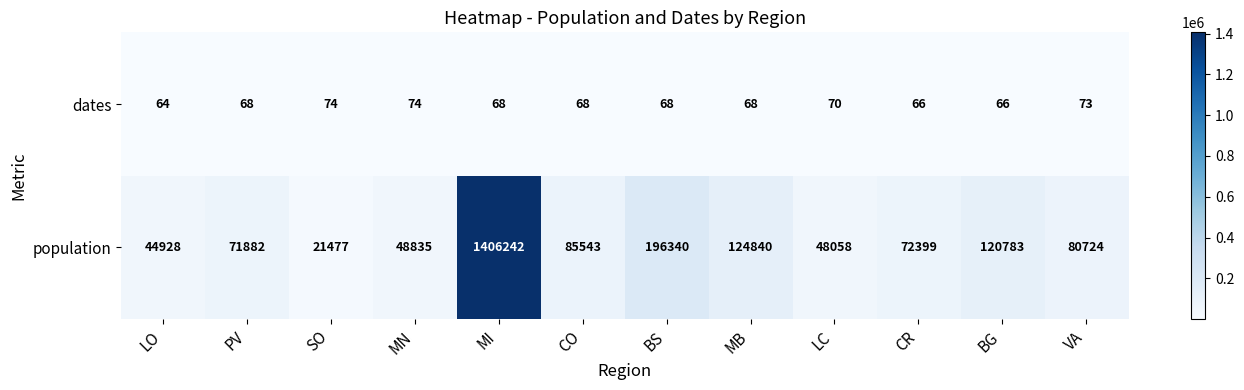

Reading left to right, extract all data points from this chart.

dates: 64	68	74	74	68	68	68	68	70	66	66	73
population: 44928	71882	21477	48835	1406242	85543	196340	124840	48058	72399	120783	80724